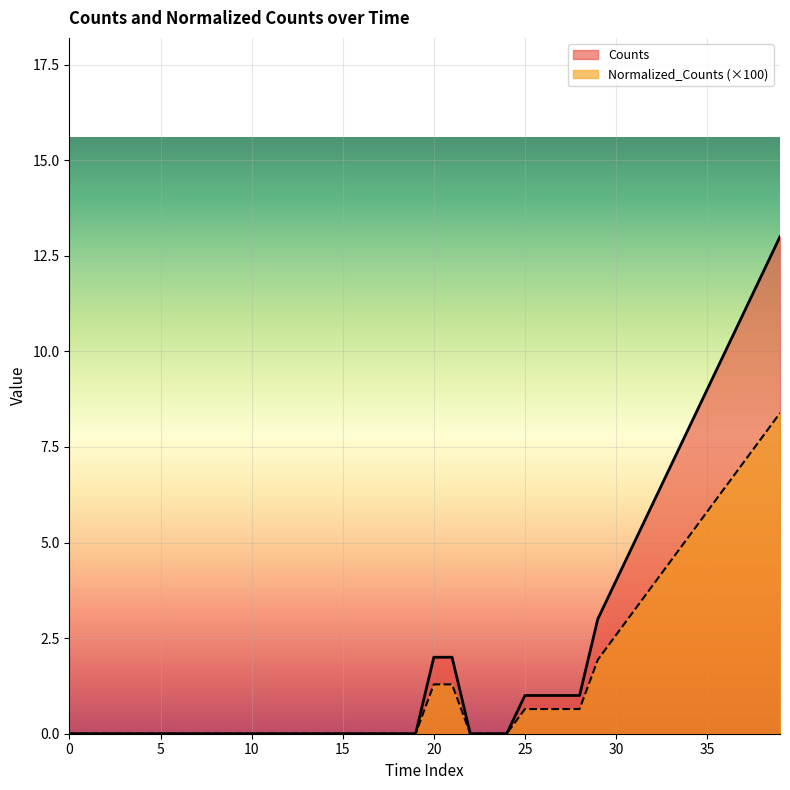

What is the difference between the Normalized_Counts values at 33 and 30?

1.9